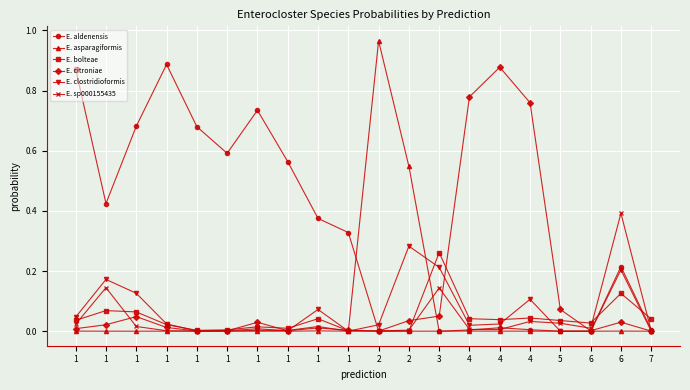

Does the chart have visible grid lines?

Yes